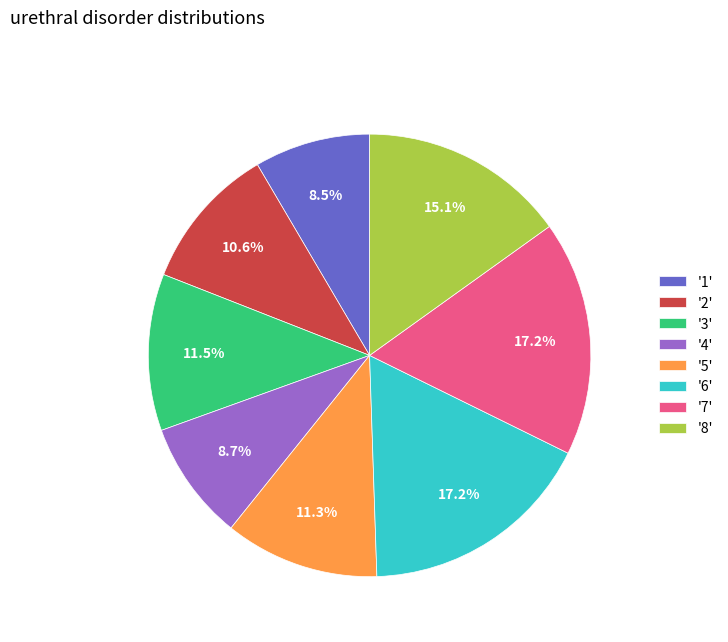

What is the total percentage of '6' and '1'?

25.7%